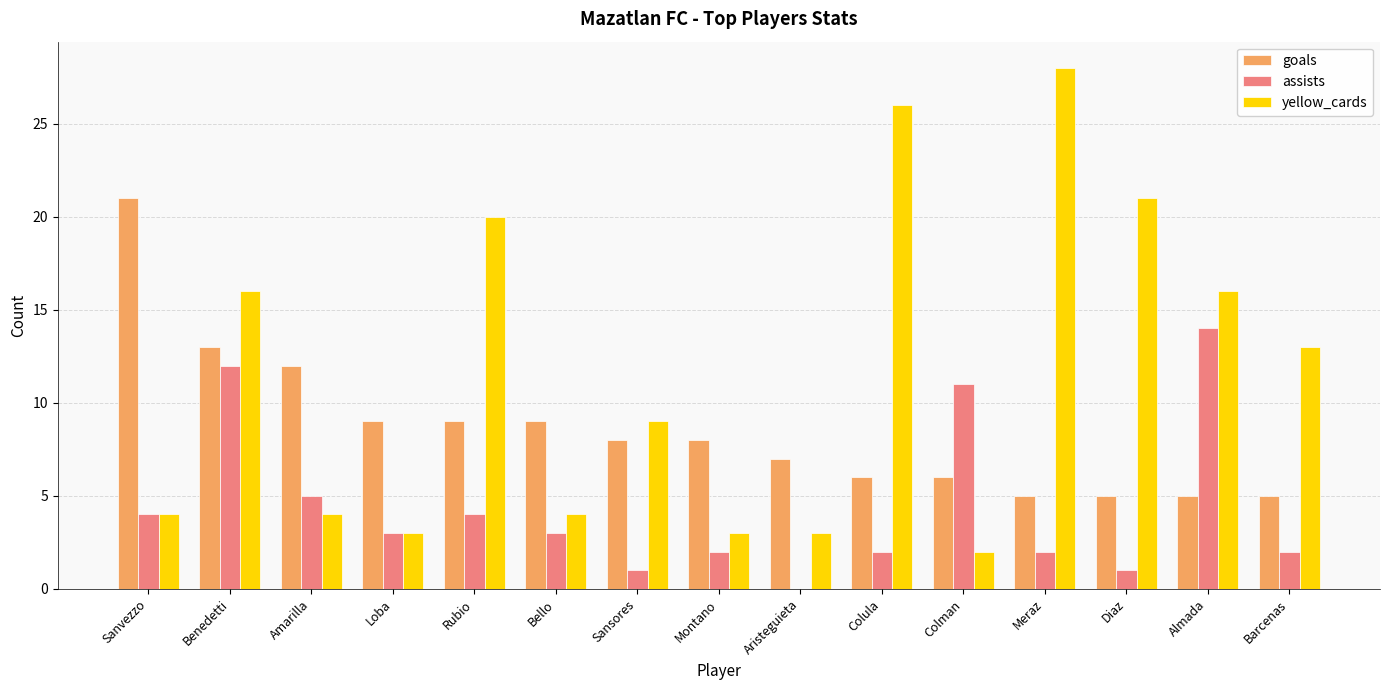

Count the number of data series in this chart.

3